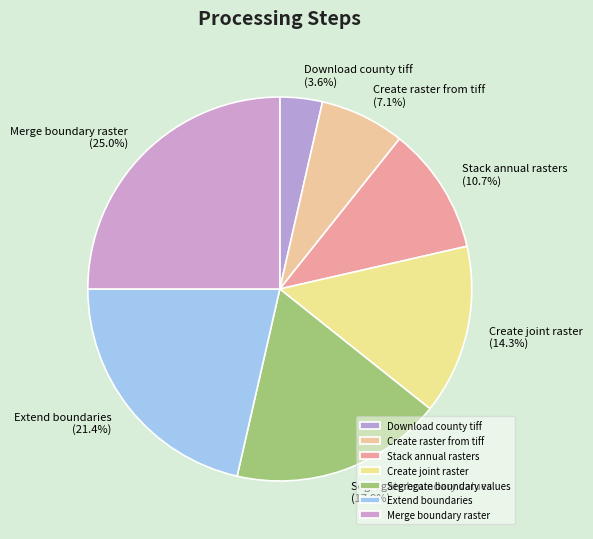

Rank the categories by value from highest to lowest.

Merge boundary raster, Extend boundaries, Segregate boundary values, Create joint raster, Stack annual rasters, Create raster from tiff, Download county tiff